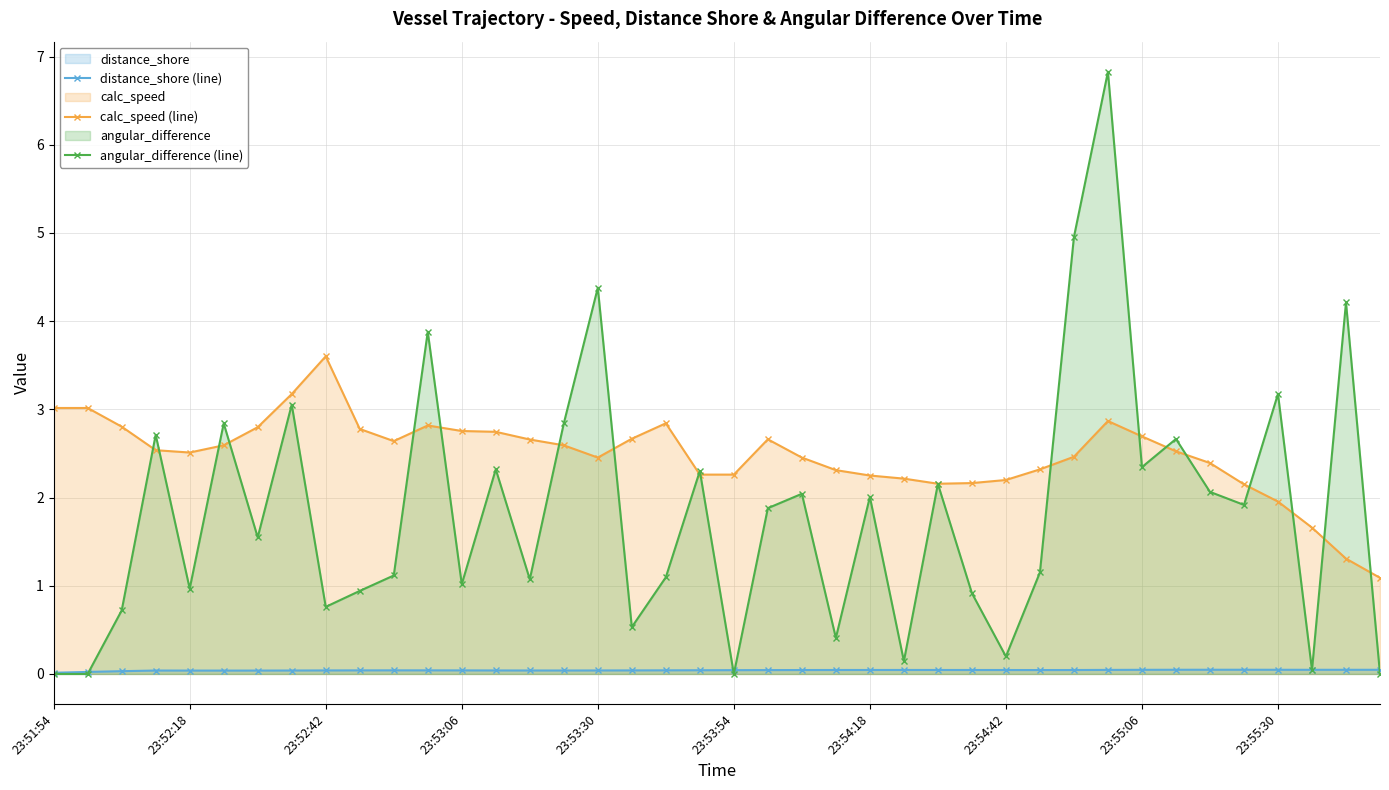

How many lines are shown in the chart?

3